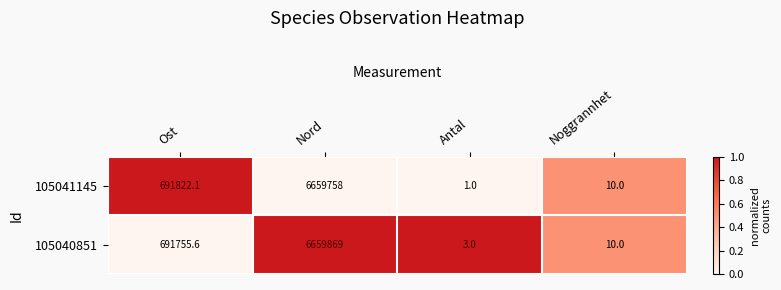

List the series in order of their peak value, lowest first.

105041145, 105040851